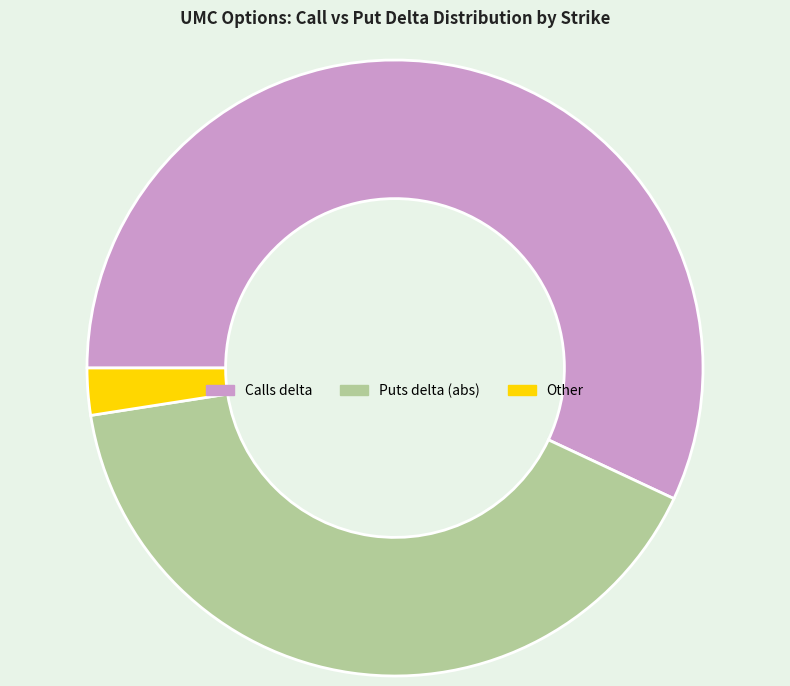

Which category accounts for the majority?

Calls delta